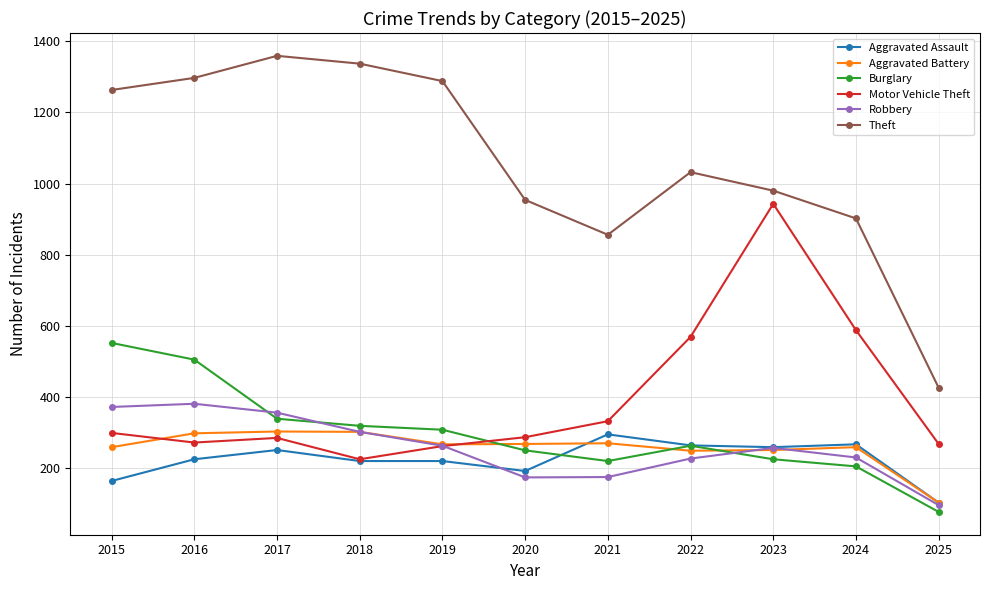

Between 2021 and 2022, which series saw the biggest shift?

Motor Vehicle Theft